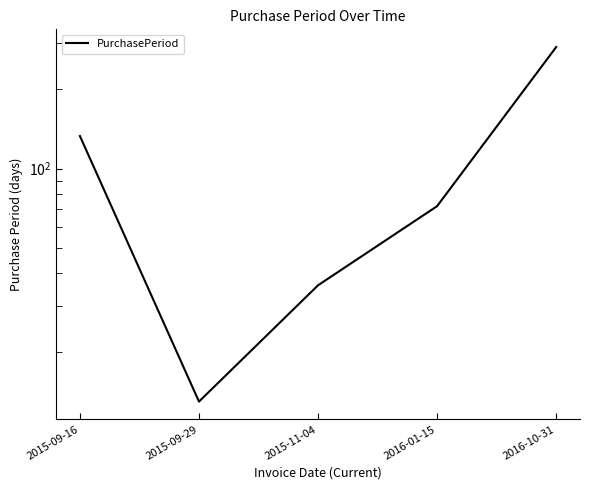

Rank the categories by value from lowest to highest.

2015-09-29, 2015-11-04, 2016-01-15, 2015-09-16, 2016-10-31